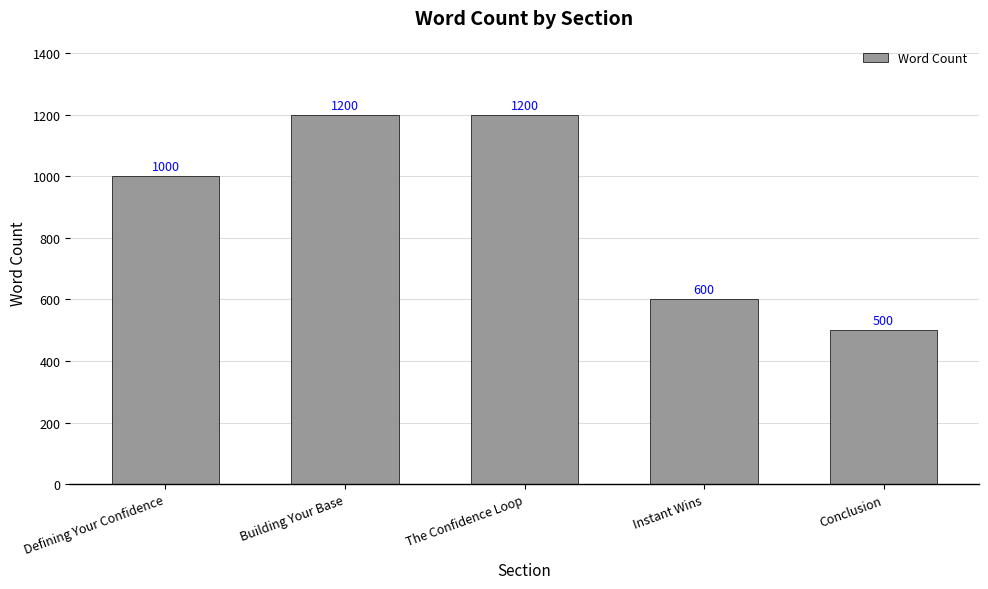

Which category has the lowest value across all series?

Conclusion